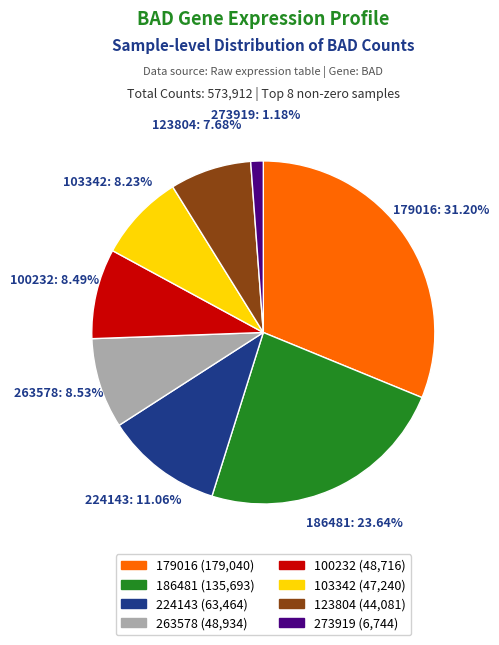

Is there any slice that represents more than half of the pie?

No